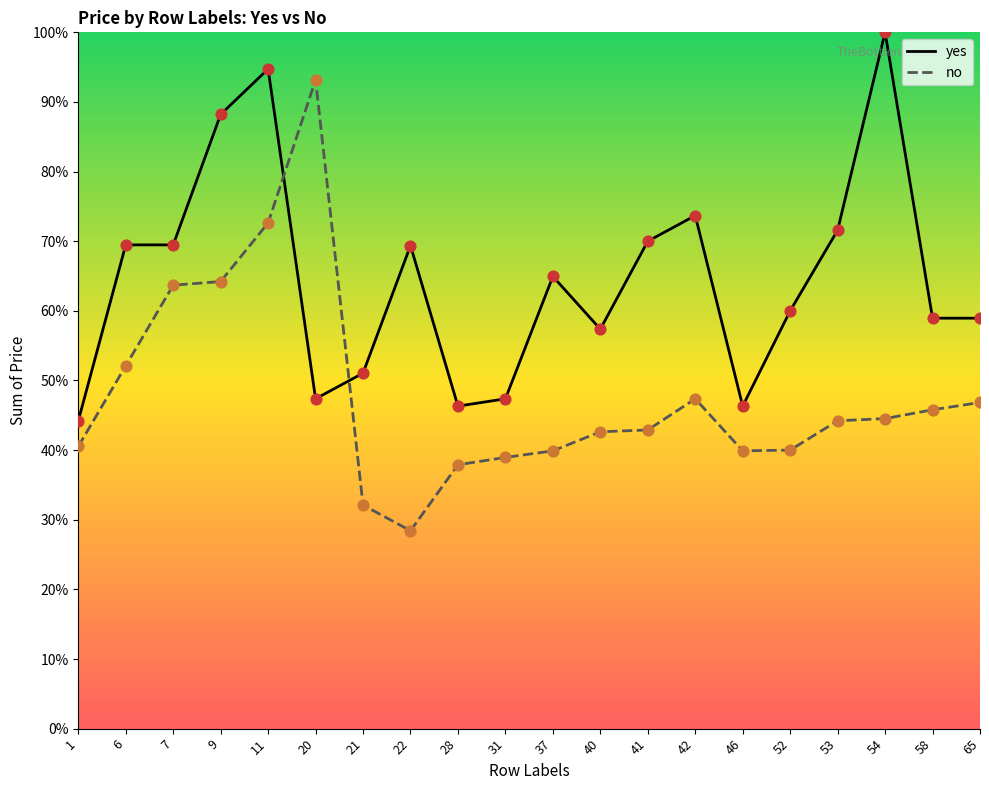

Which series has the largest total across all categories?

yes